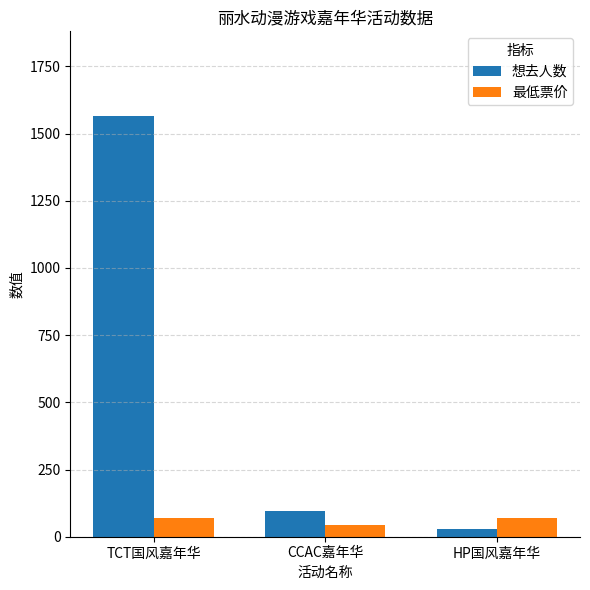

The 最低票价 series shows 68 at HP国风嘉年华. True or false?

True